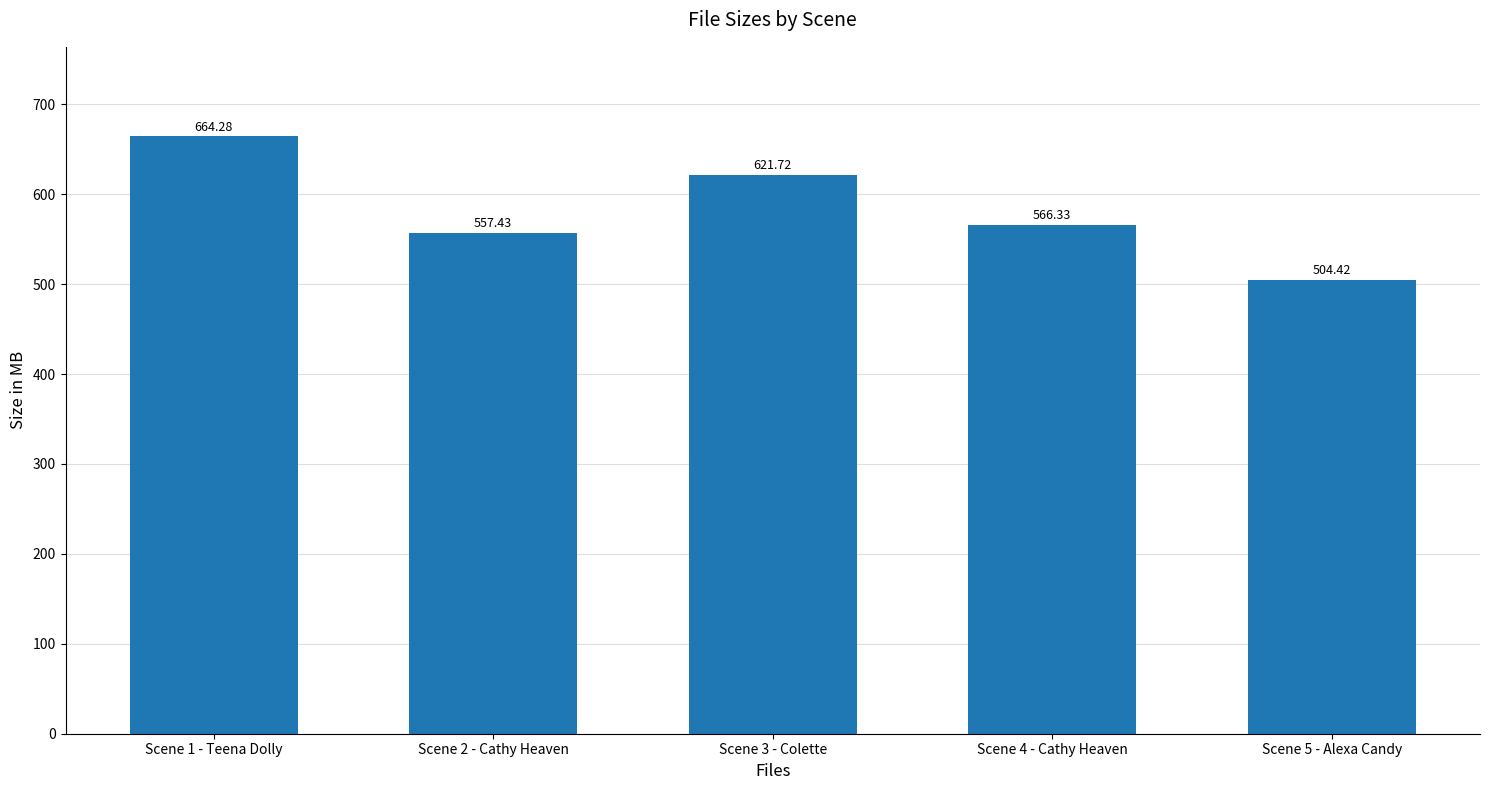

What is the value of the 5th bar from the left?

504.4